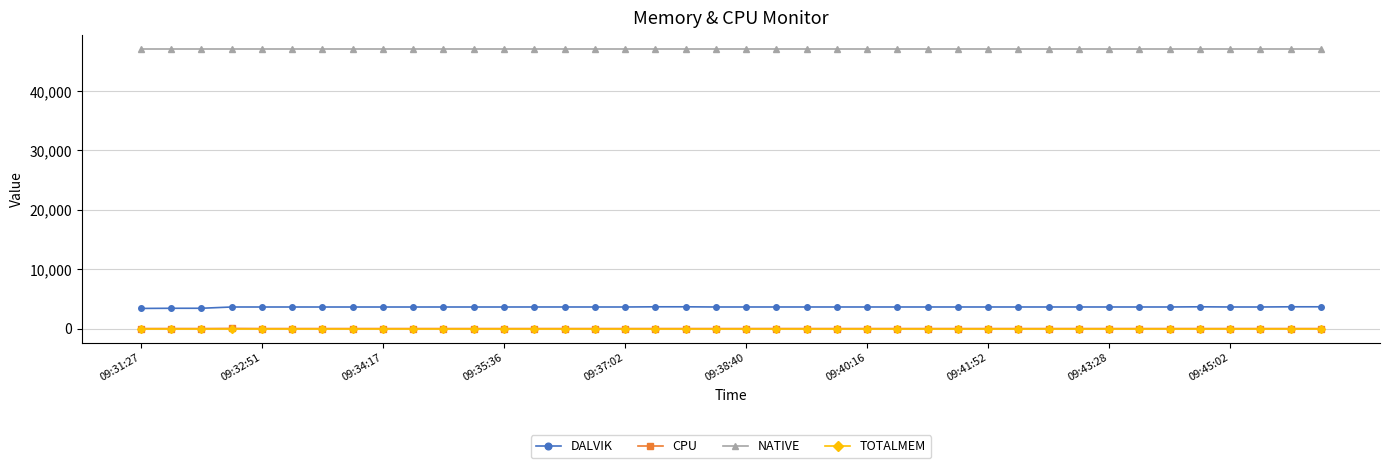

What is the maximum value shown in the chart?

47104.0